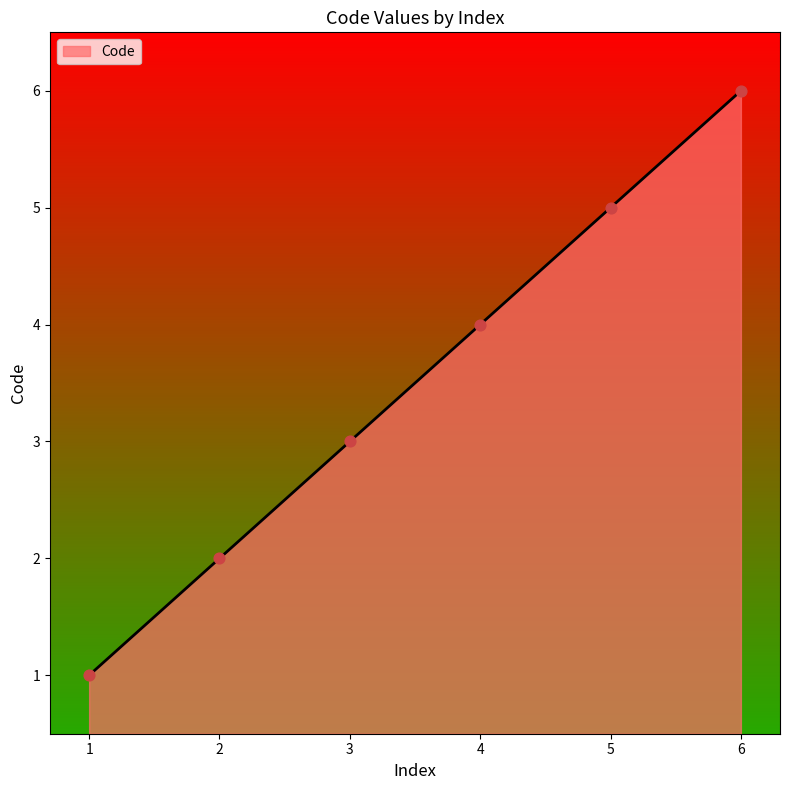

What is the ratio of the value at 5 to the value at 1?

5.0